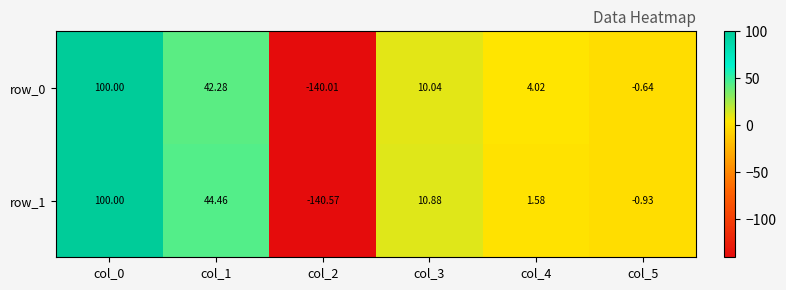

What is the difference between the row_0 values at col_5 and col_1?

42.9